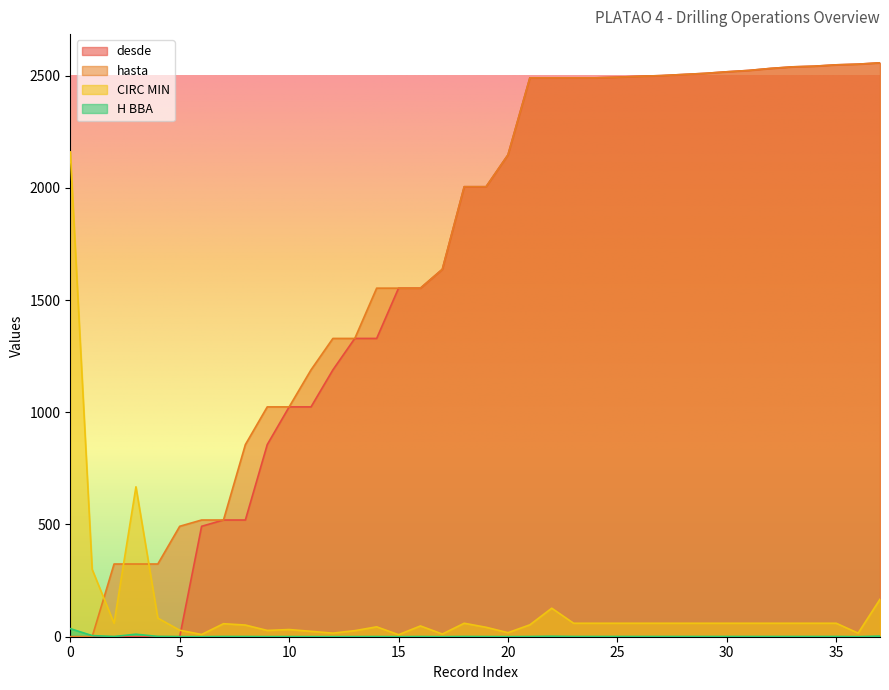

True or false: desde and hasta cross at least once.

False